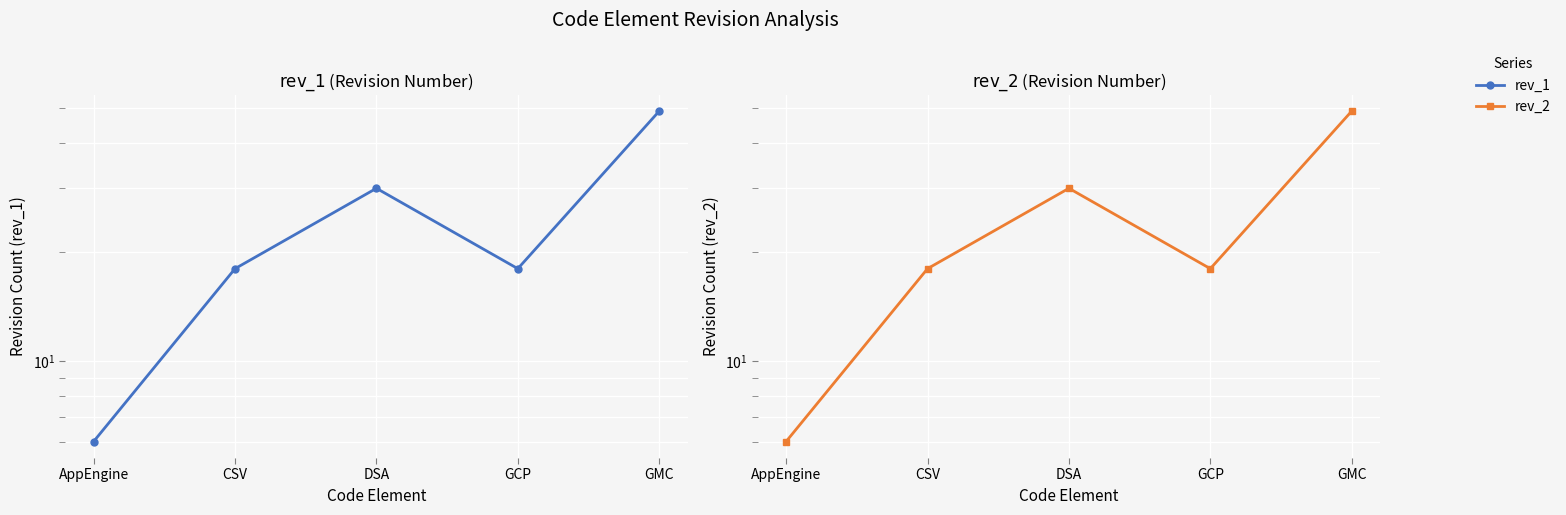

True or false: rev_2 and rev_1 intersect in this chart.

False